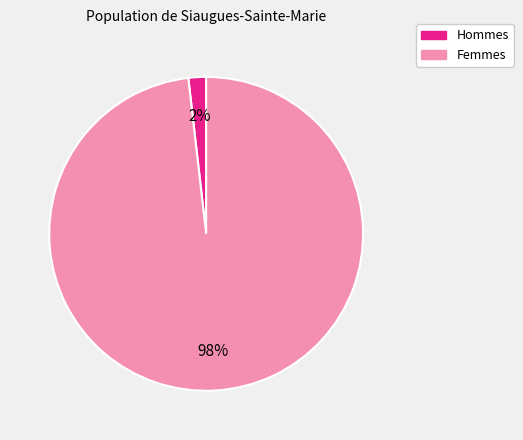

Does any single category account for the majority?

Yes